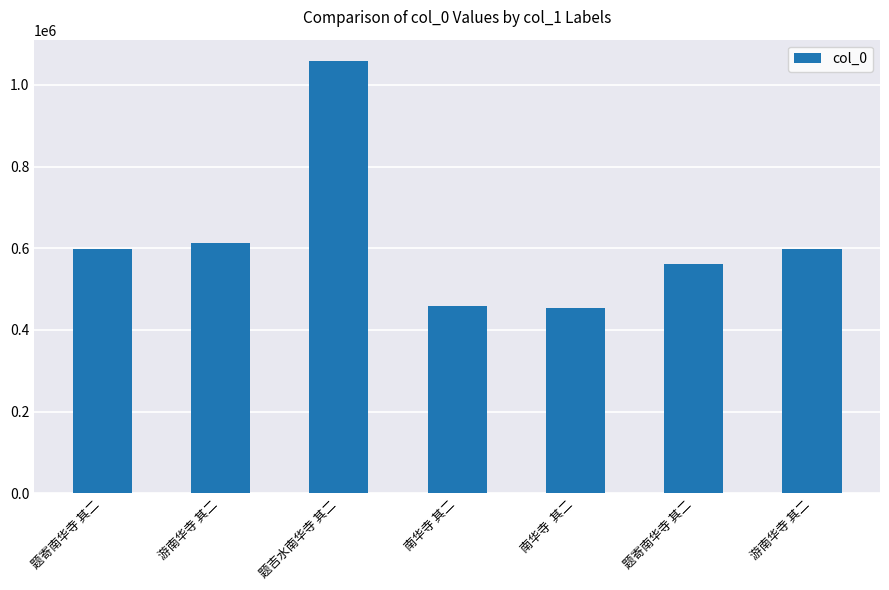

What is the sum of all values?

4341625